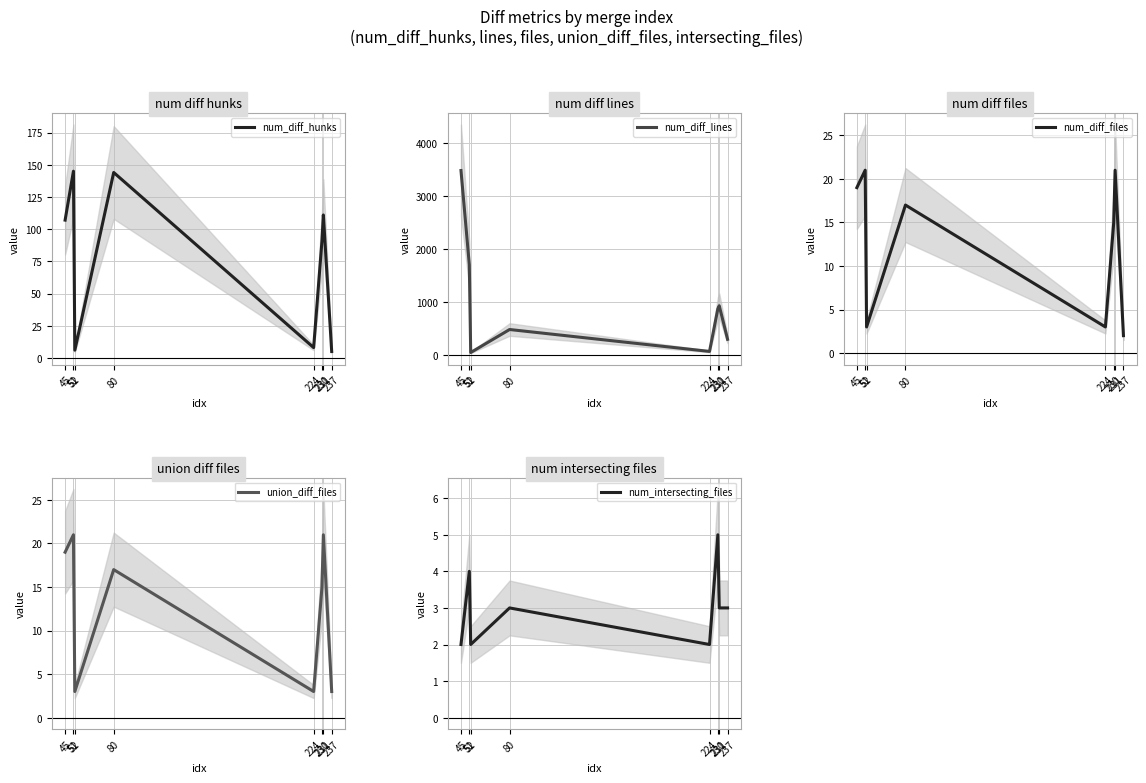

The value of num_intersecting_files at 51 is 4. True or false?

True